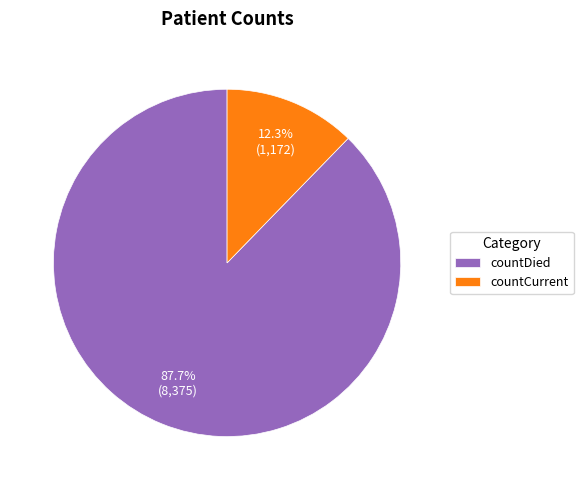

To the nearest percent, what portion does countCurrent represent?

12%